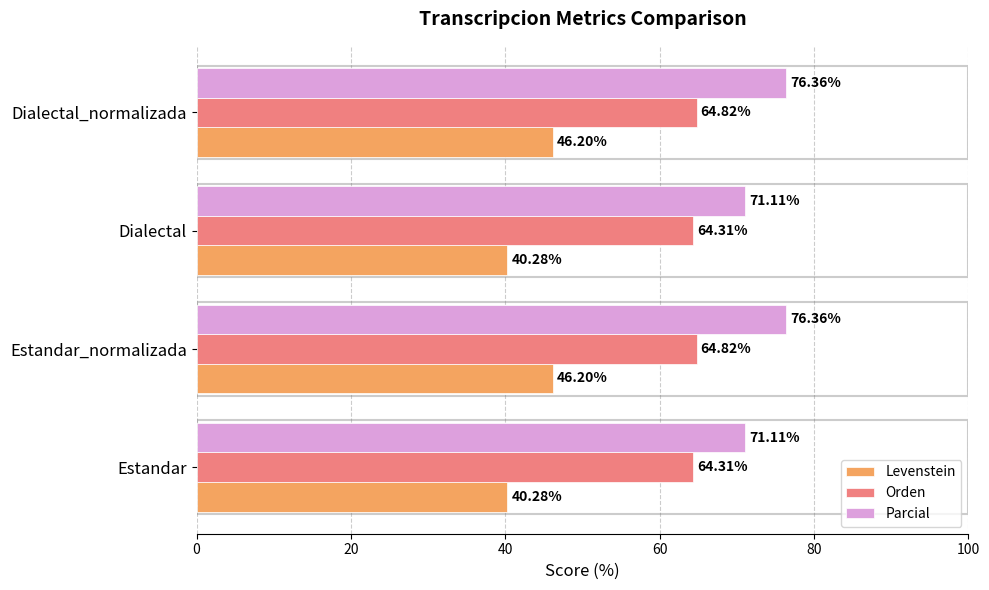

What are all the series names shown in the legend?

Levenstein, Orden, Parcial